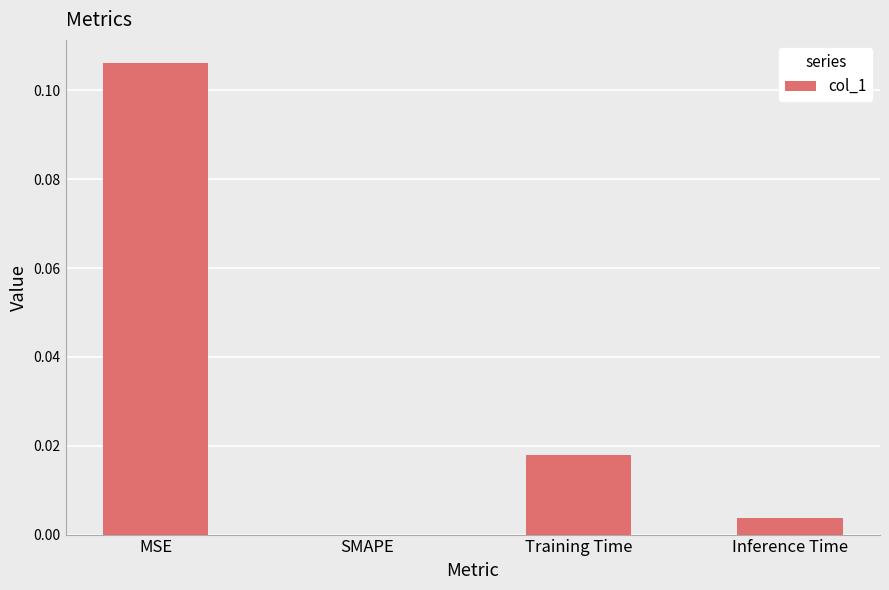

Which has a higher value, Training Time or Inference Time?

Training Time